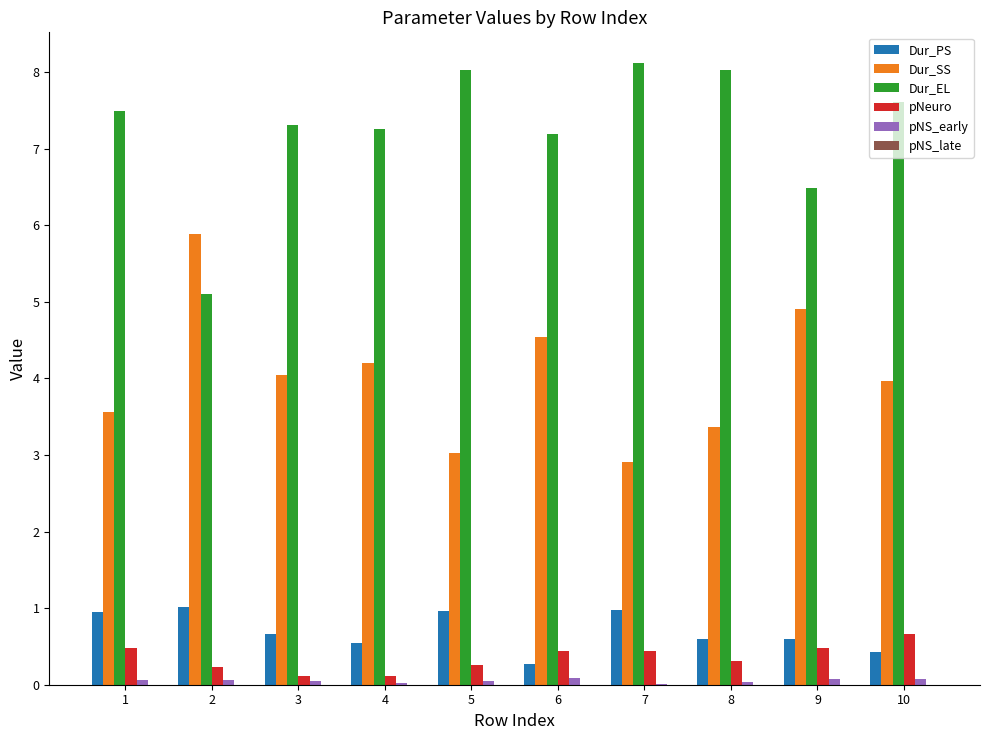

Is the value of Dur_SS at 9 greater than the value of pNS_early at 4?

Yes